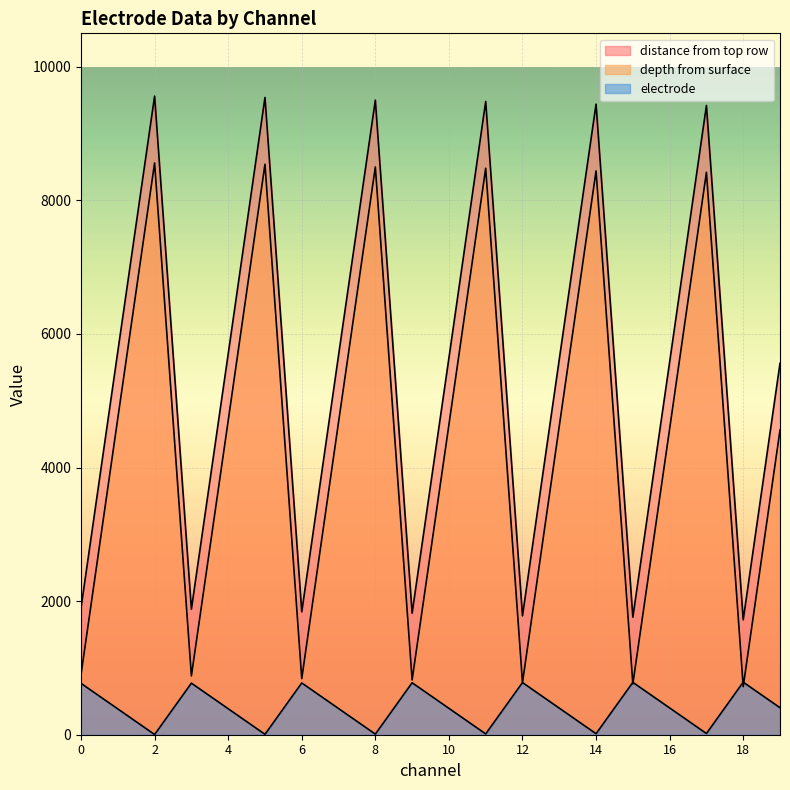

Where is electrode nearest to the value 395?

10